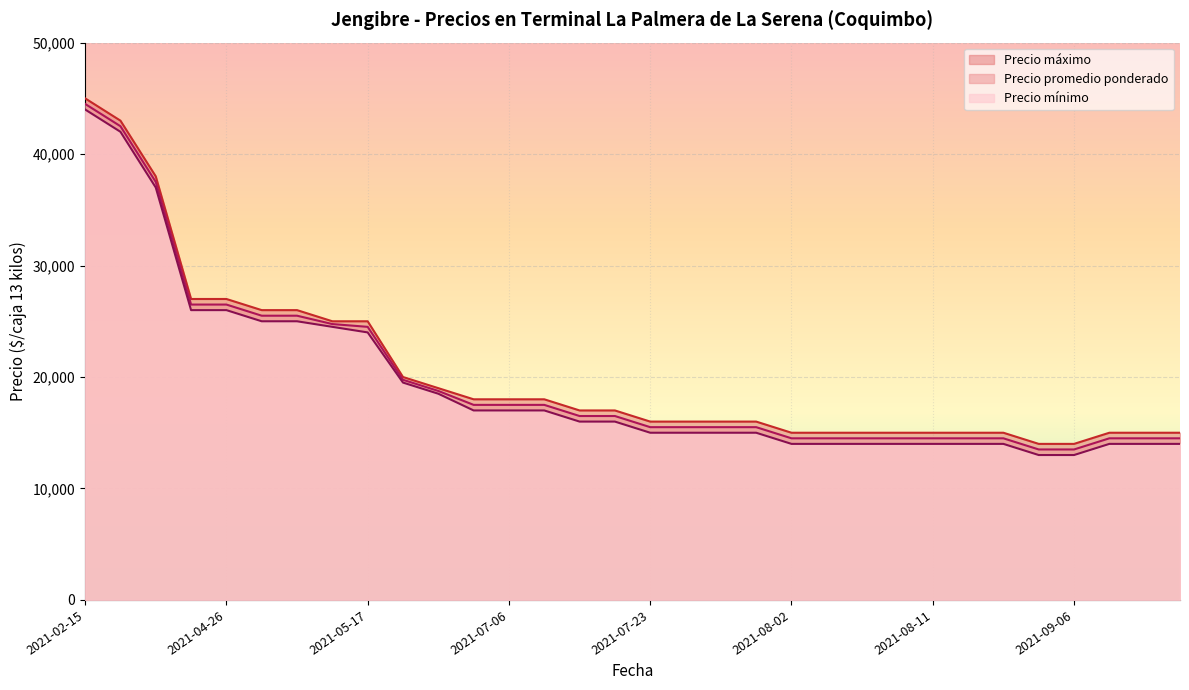

What is the total value across all series at 2021-09-03?

43500